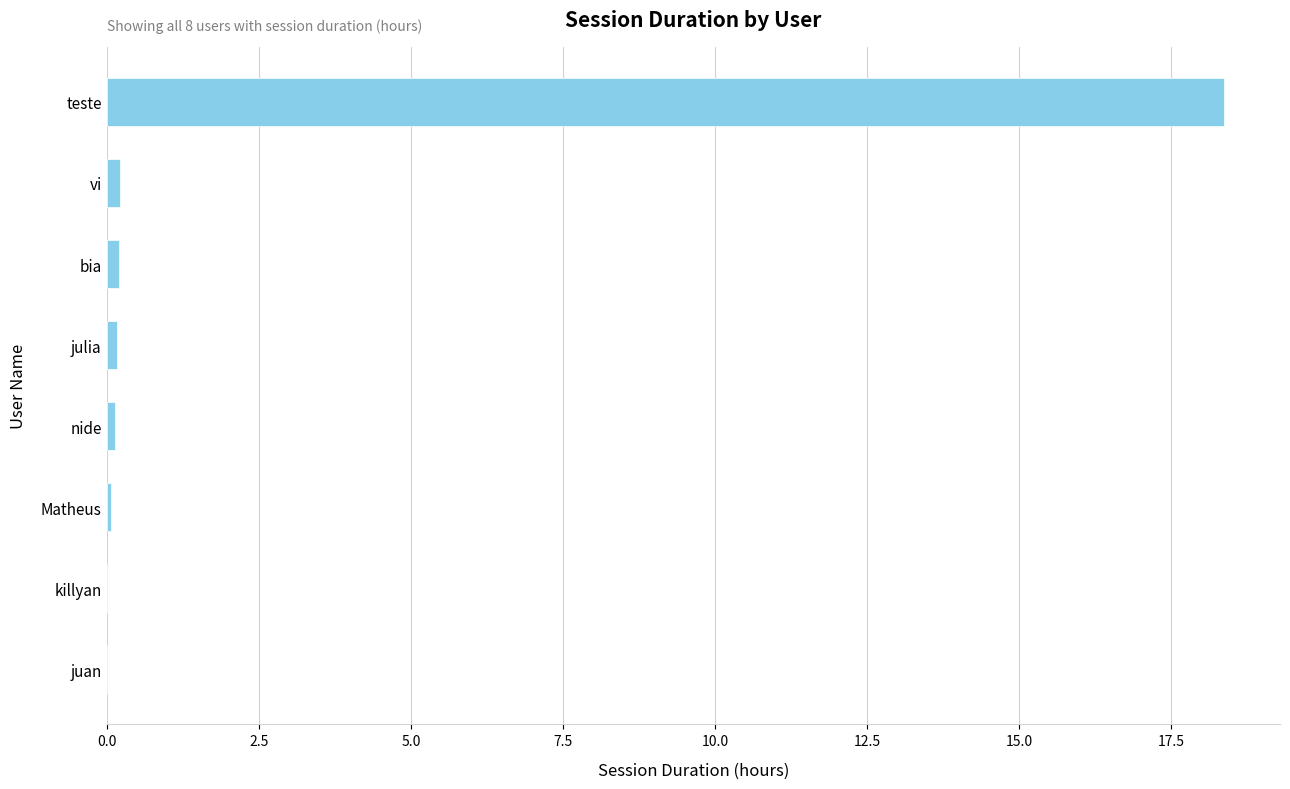

What is the greatest value displayed?

18.4